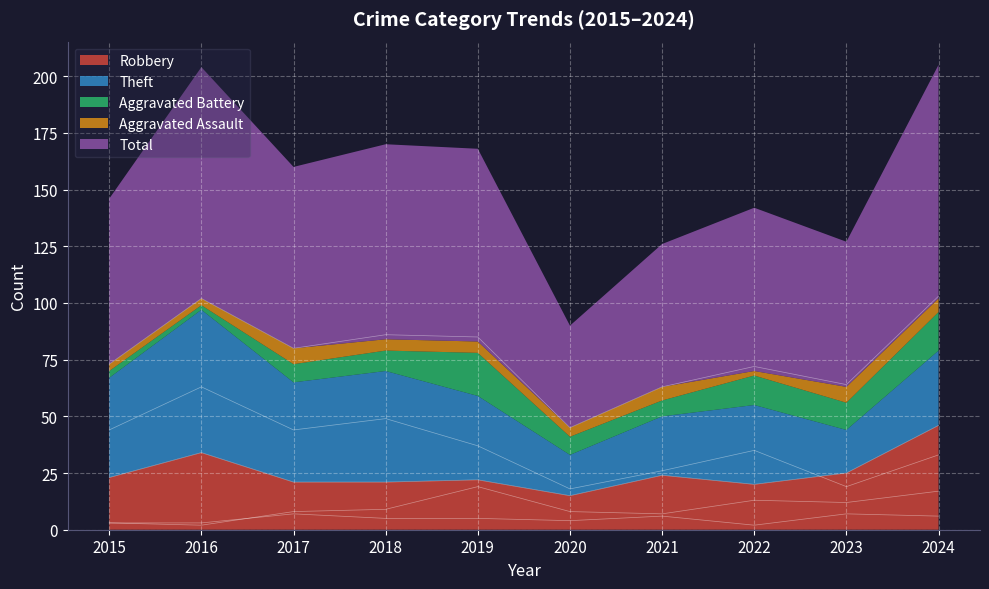

What is the total value across all series at 2016?

204